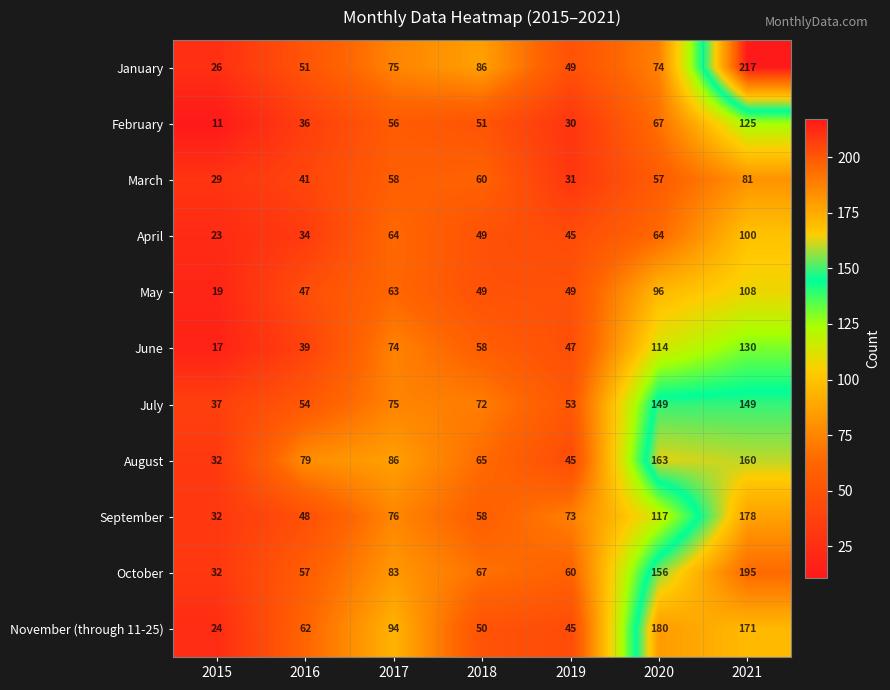

How many data points in February are less than 51?

3